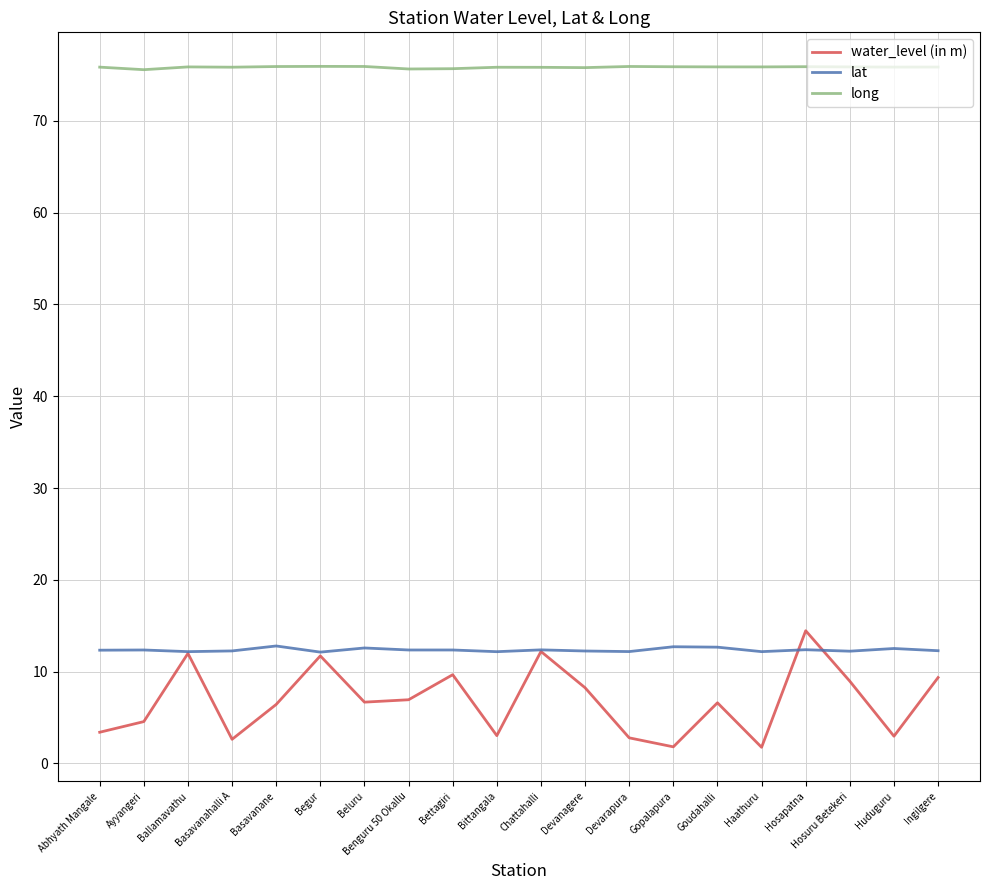

Where is the first local minimum for water_level (in m)?

Basavanahalli A